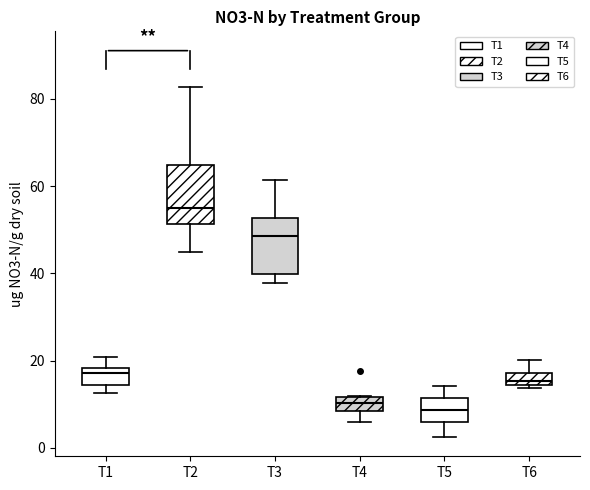

Where does the lower whisker of the box for T4 end on the y-axis? The values are not printed on the chart, so give them approximately, as read against the axis.

6